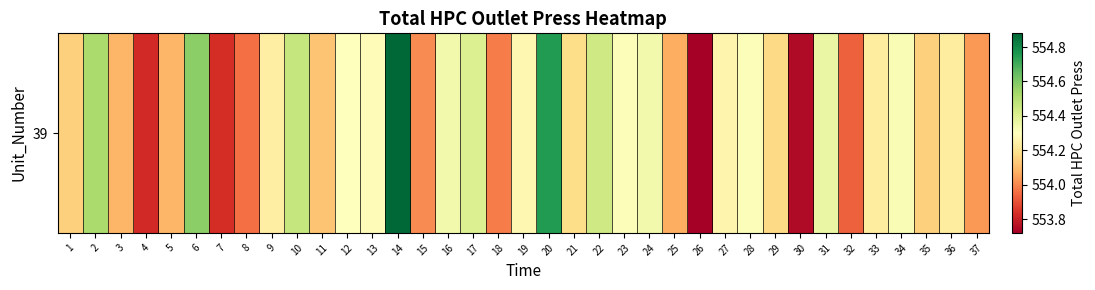

Rank the categories by value from lowest to highest.

26, 30, 4, 7, 32, 8, 18, 15, 37, 25, 3, 5, 11, 1, 35, 29, 21, 33, 36, 9, 27, 19, 13, 12, 23, 28, 34, 16, 24, 31, 17, 22, 10, 2, 6, 20, 14